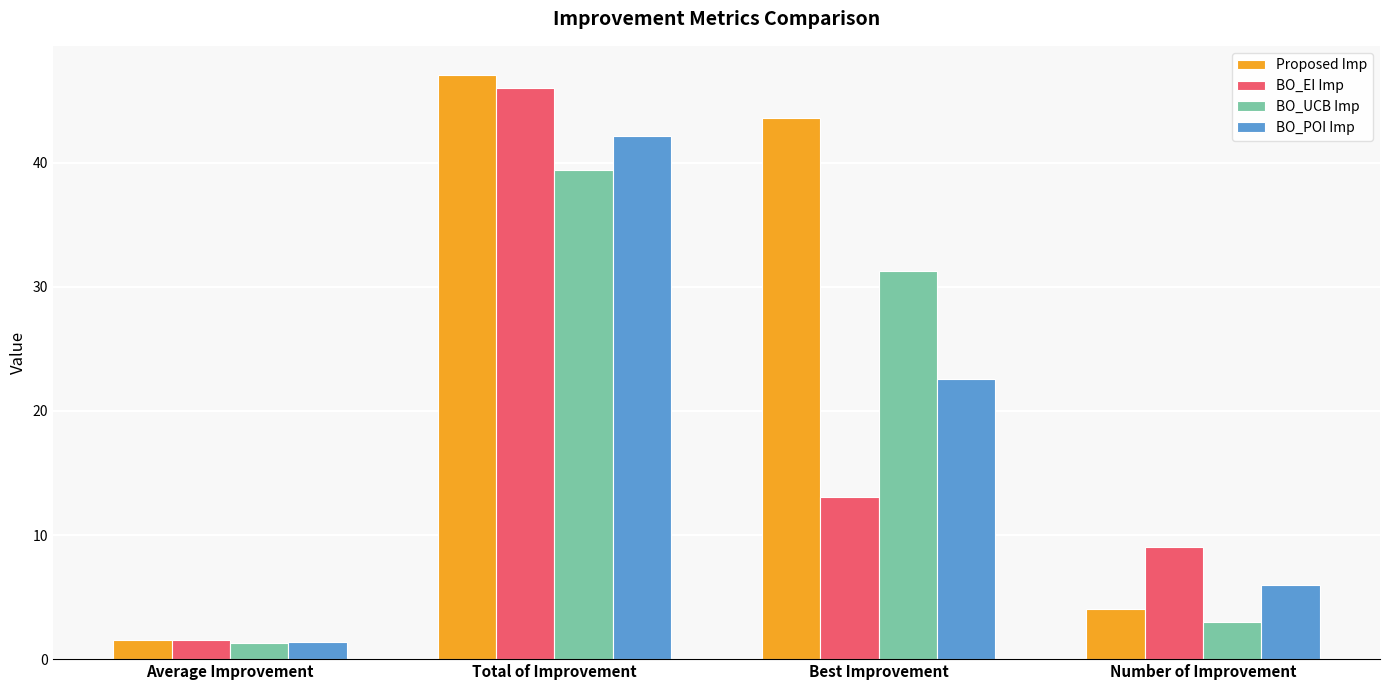

How many bars are there in total?

16